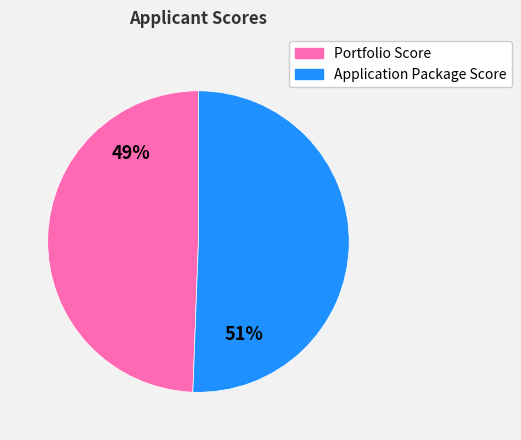

Is it true that Portfolio Score is 49% of the pie?

True